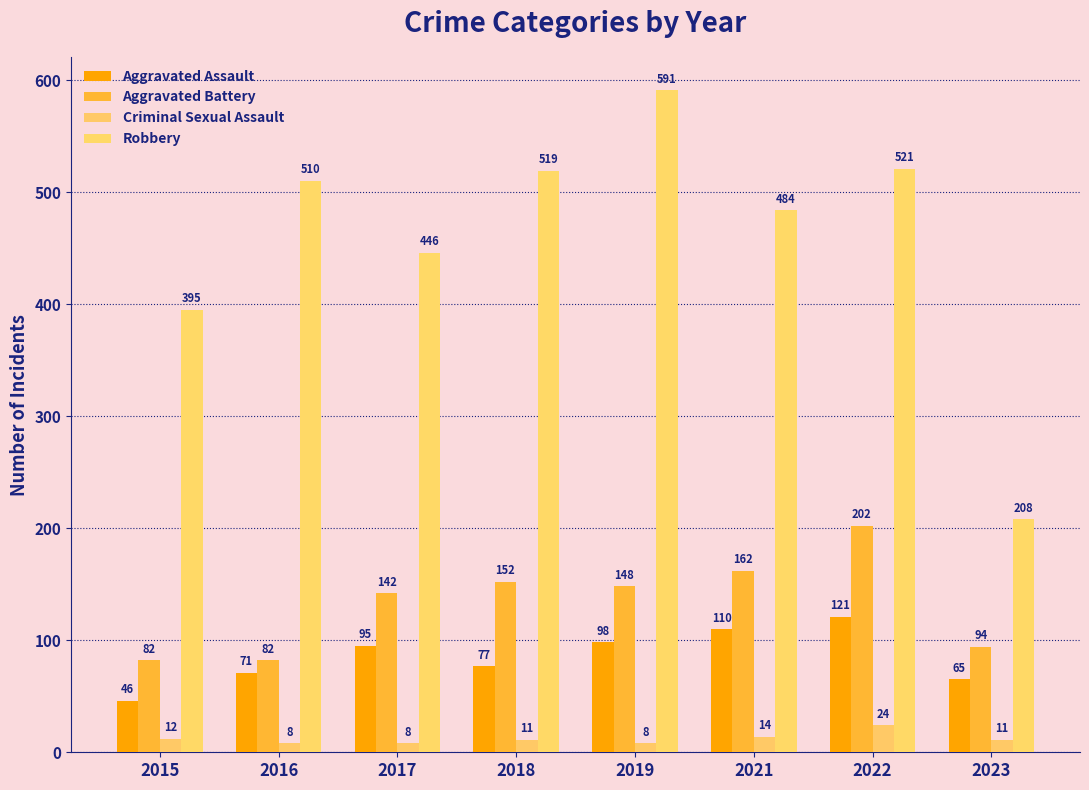

What is the value of the Robbery bar at the 5th from the left?

591